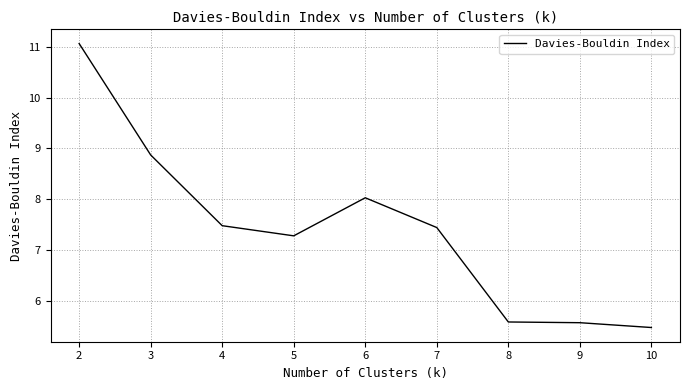

How many lines are shown in the chart?

1